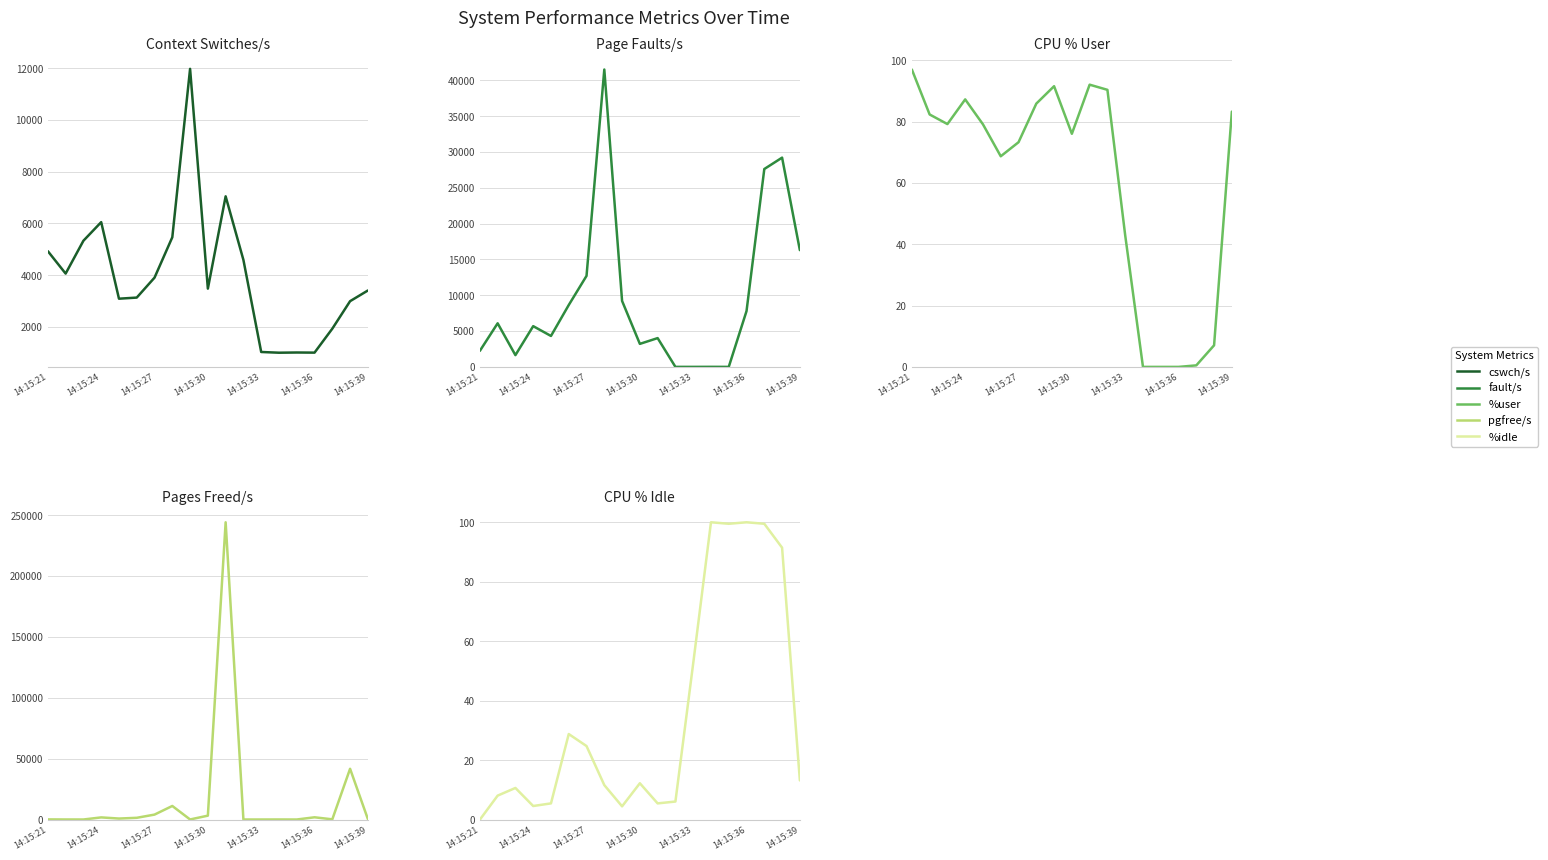

List the series in order of their peak value, highest first.

pgfree/s, fault/s, cswch/s, %idle, %user